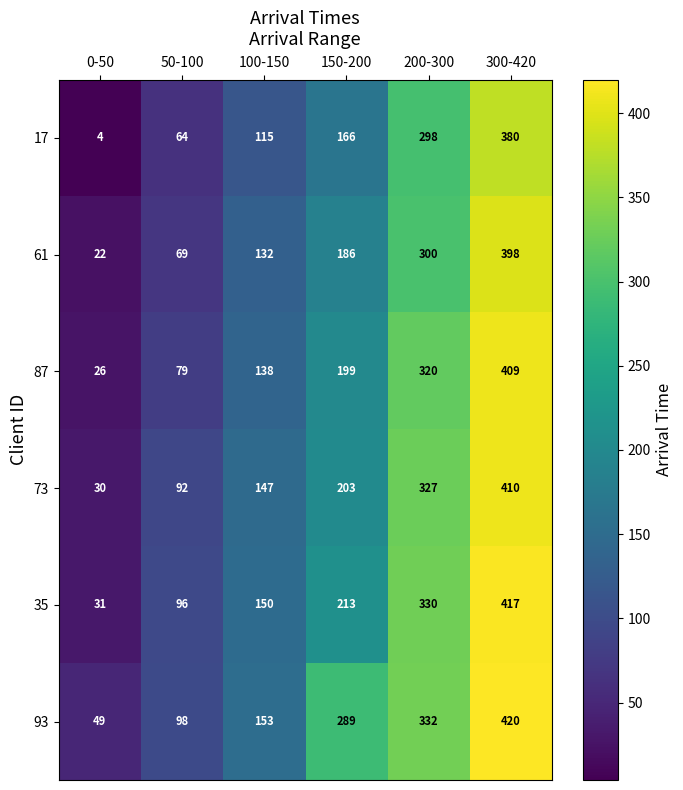

At how many categories does at least one series exceed 197?

3